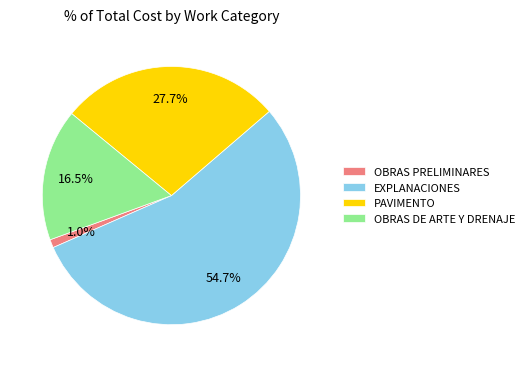

Which category accounts for the majority?

EXPLANACIONES